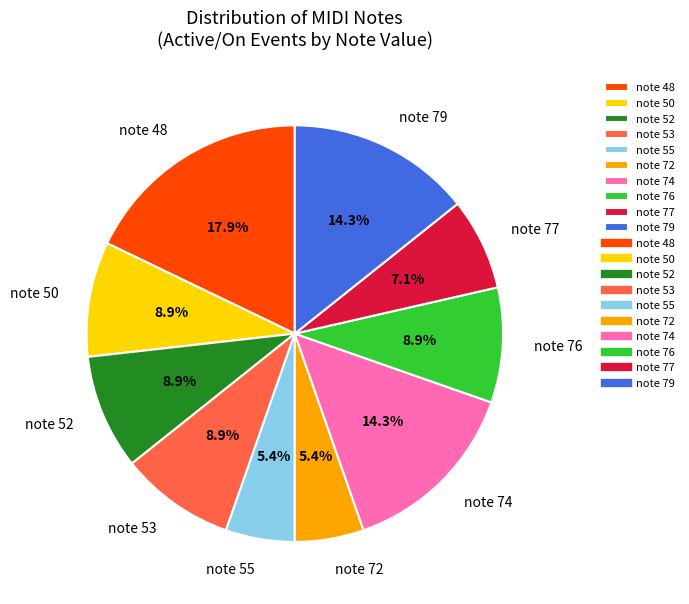

Count the number of slices in the pie.

10